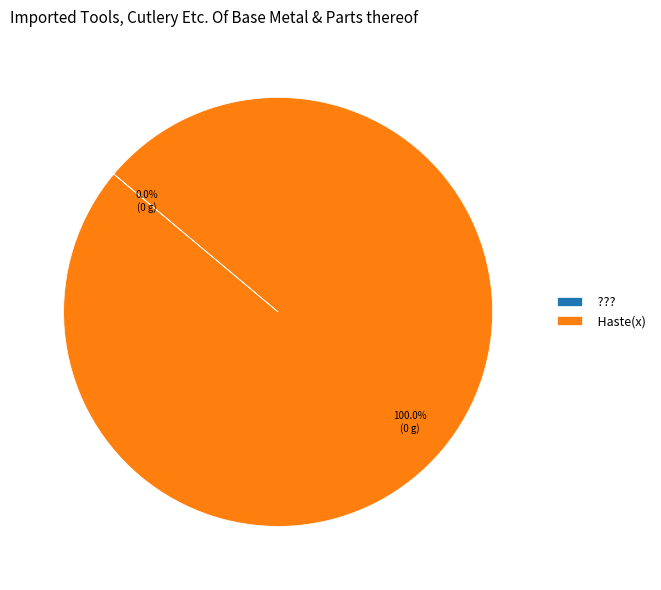

To the nearest percent, what is the average slice percentage?

50%